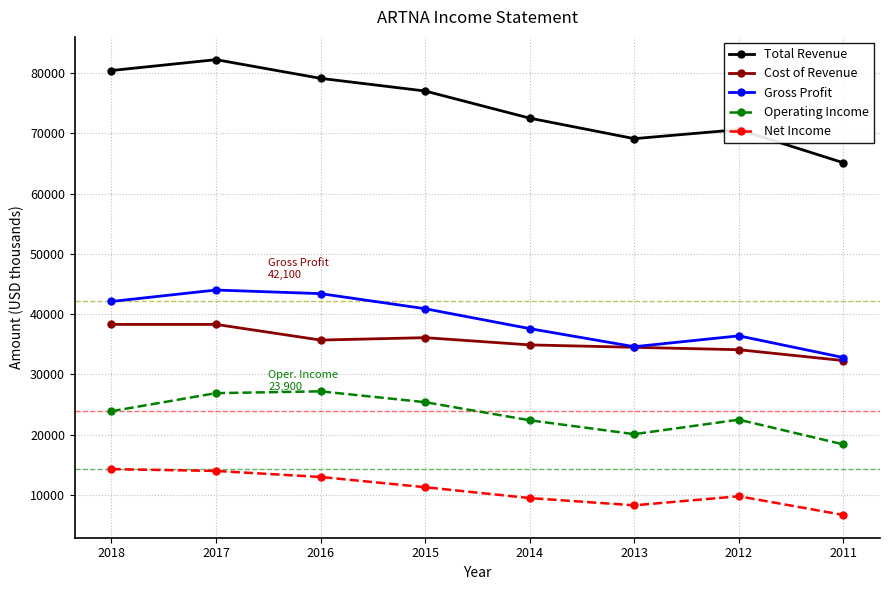

Which series has the largest range (max minus min)?

Total Revenue